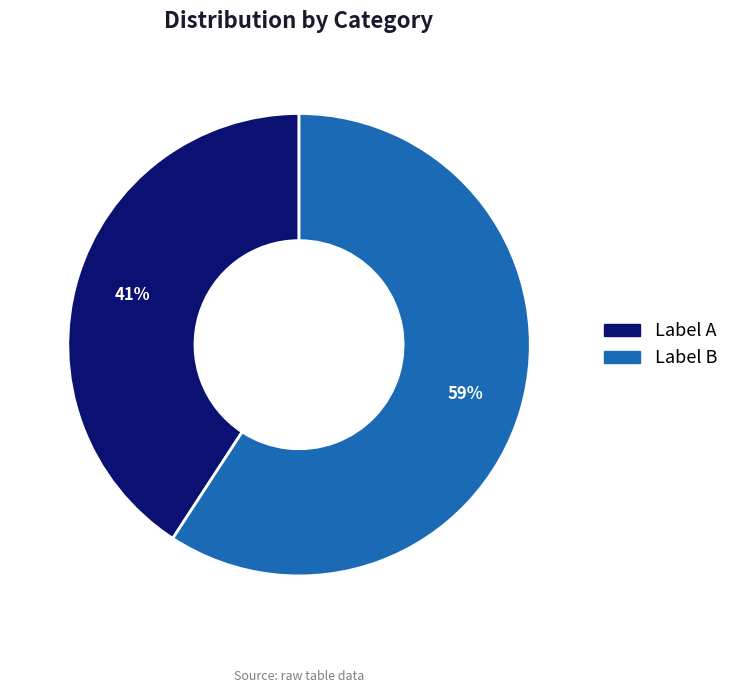

To the nearest percent, what is the difference between the largest and smallest slice percentages?

18%